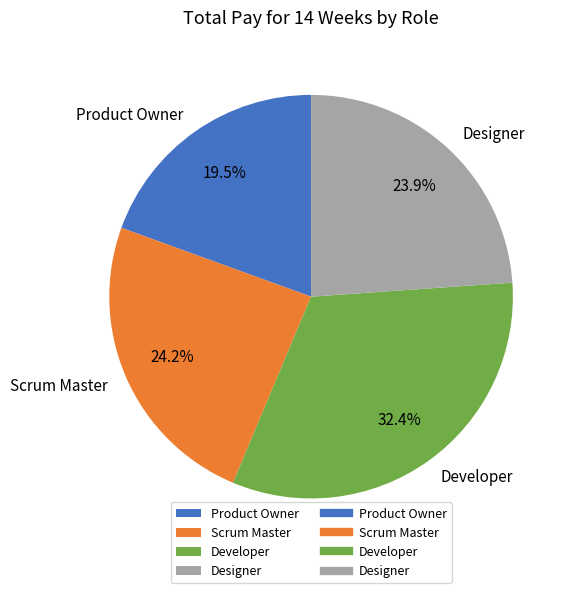

Approximately how many times larger is the value at Developer compared to Designer?

1.4